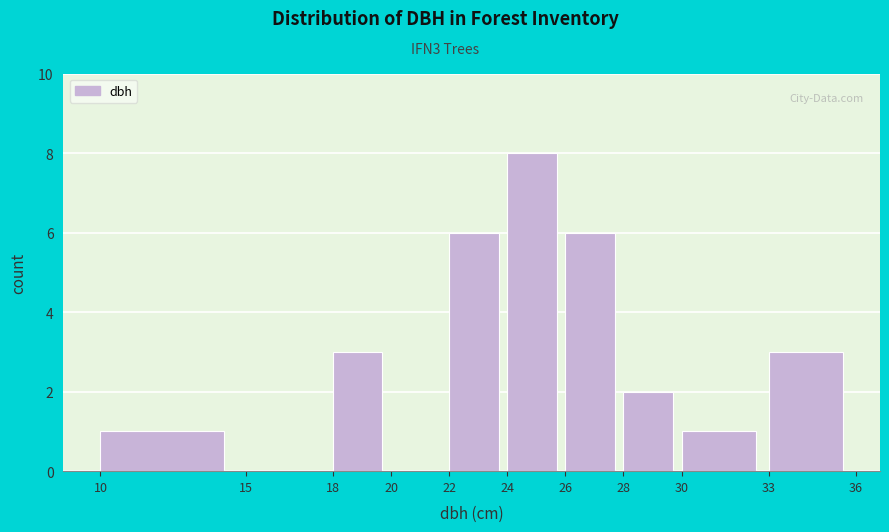

Over which range of the x-axis is the bar tallest?

24 to 26